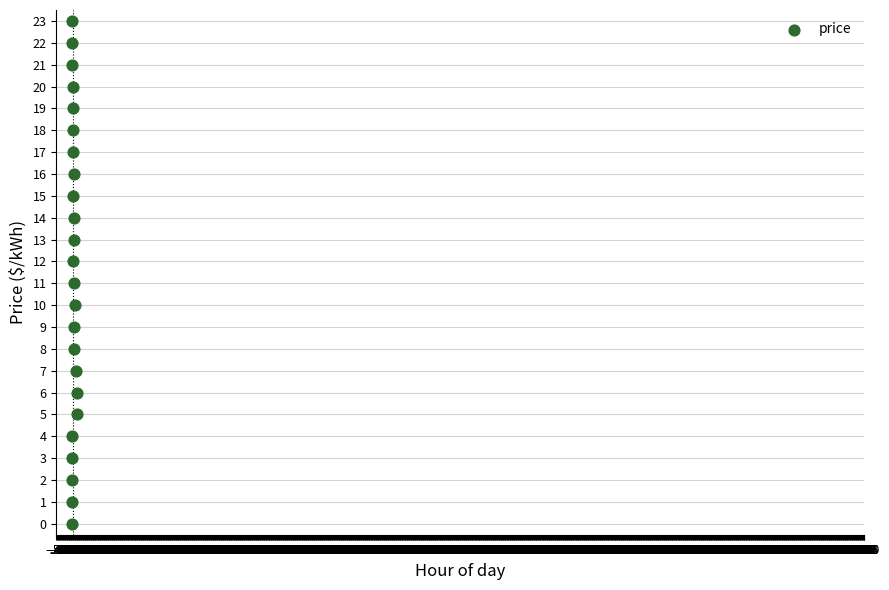

What is the range of Y values (max minus min)?

23